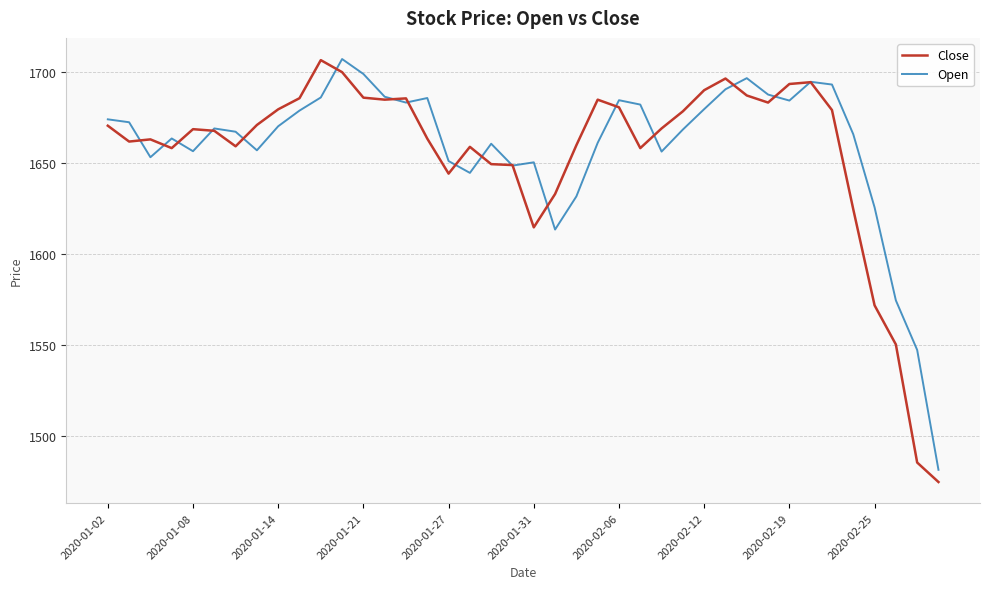

What is the highest value of the Open series?

1707.1